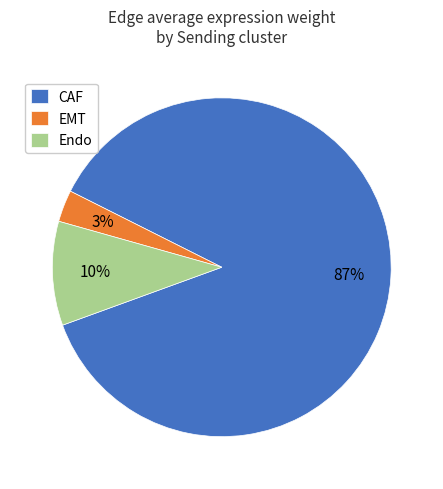

Rank the categories by value from highest to lowest.

CAF, Endo, EMT